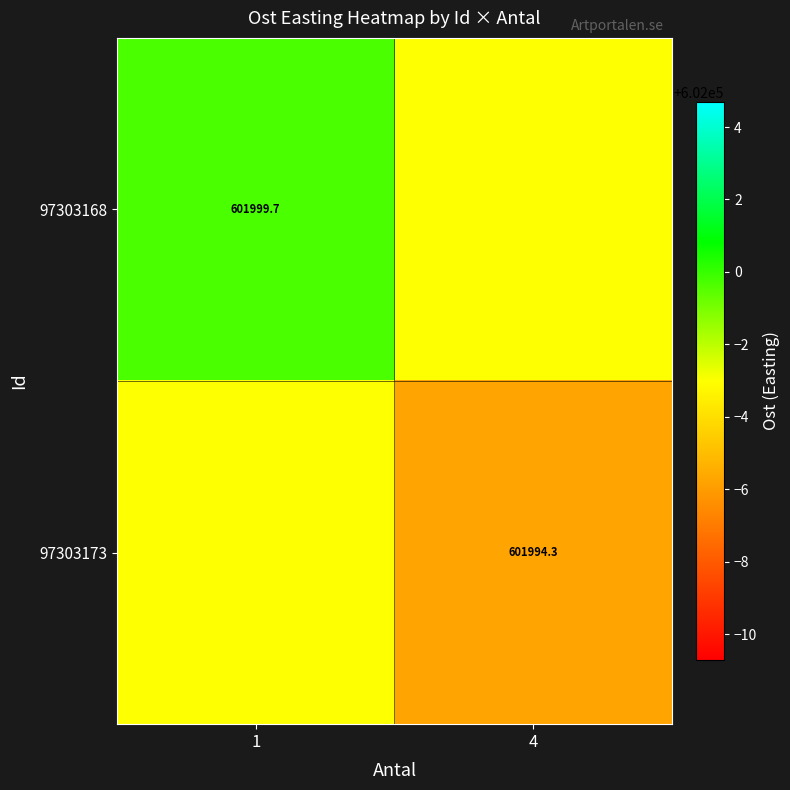

Is the value of 97303173 at 4 greater than the value of 97303168 at 1?

No